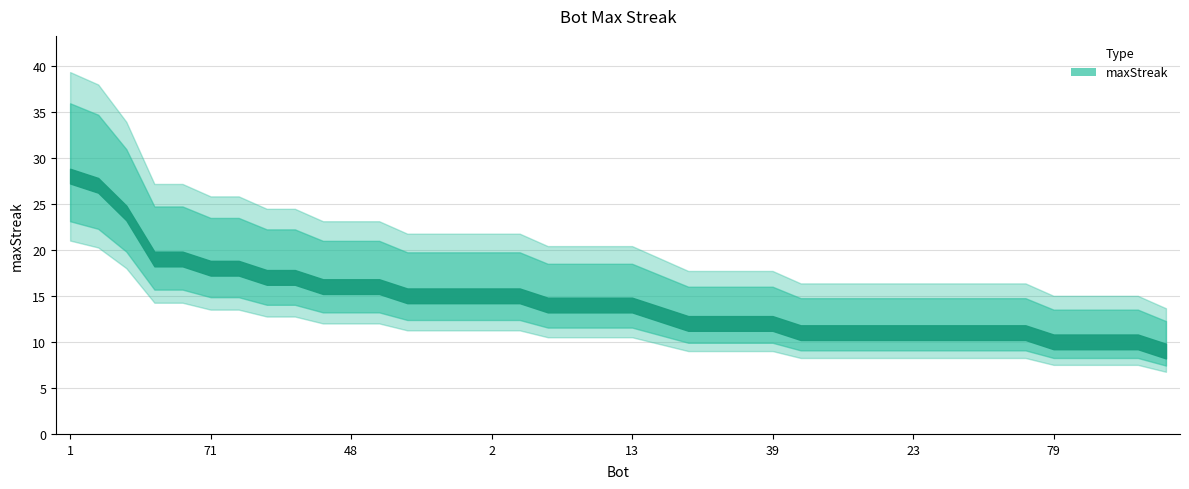

Is it true that the value at 27 is 31?

False